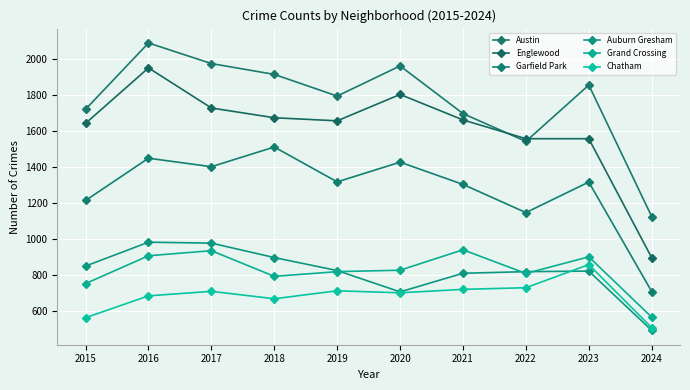

Which category has the highest value across all series?

2016